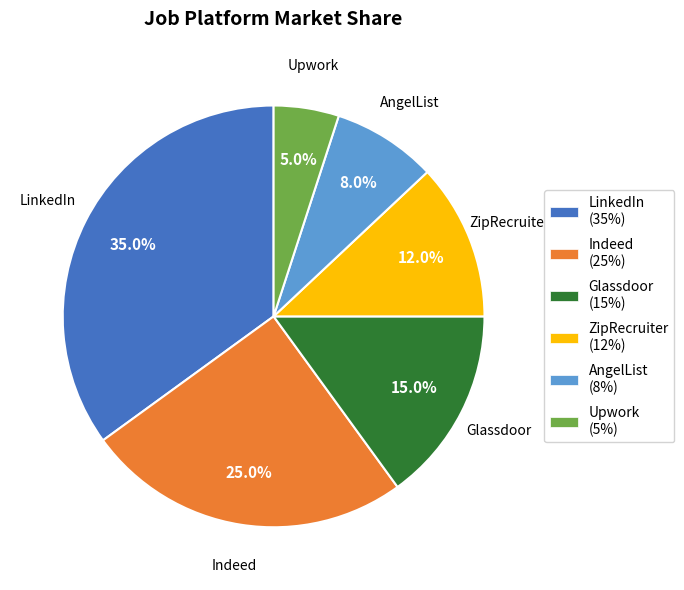

Do Upwork and Glassdoor together represent more than half of the pie?

No